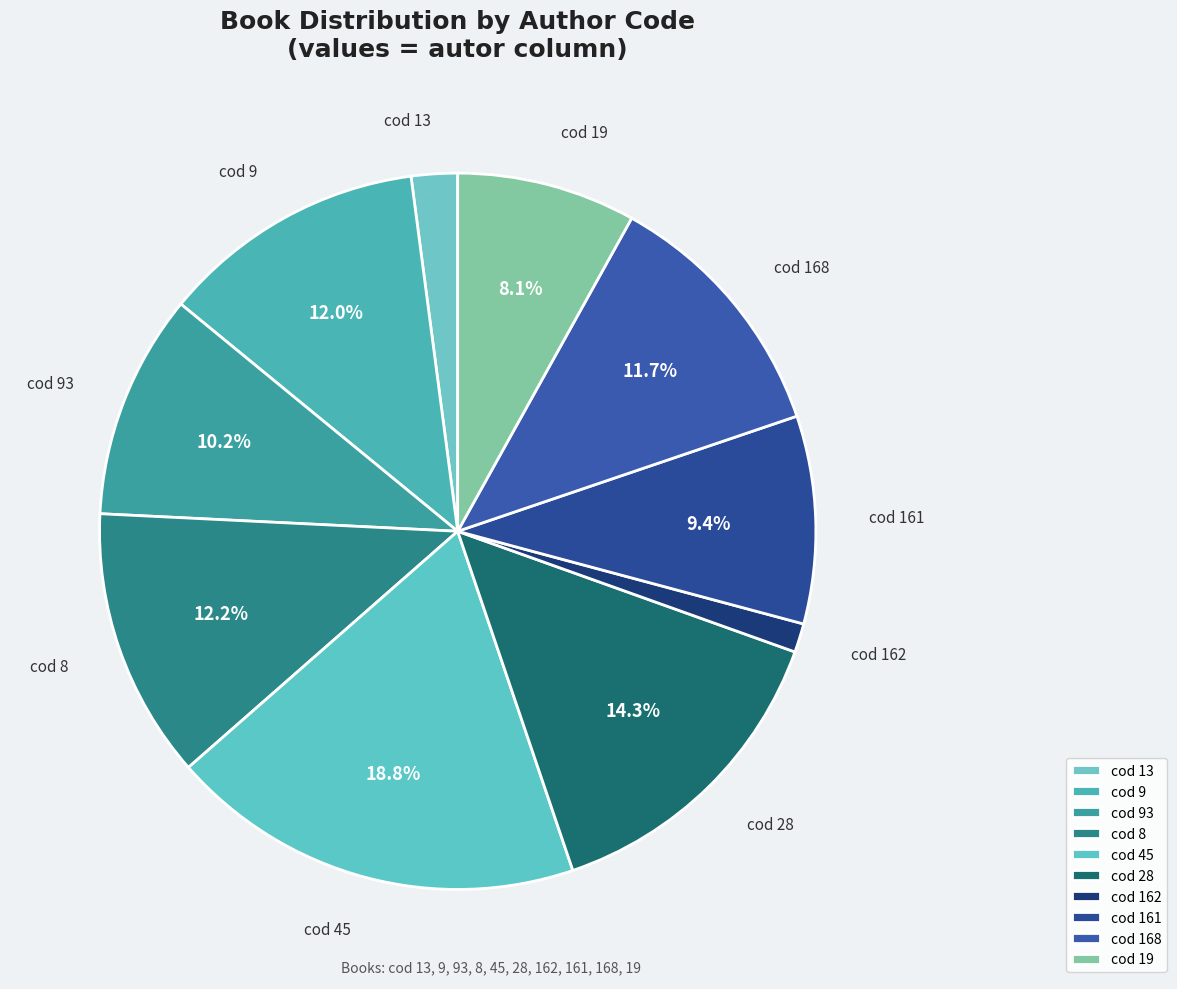

How many slices are in this pie chart?

10